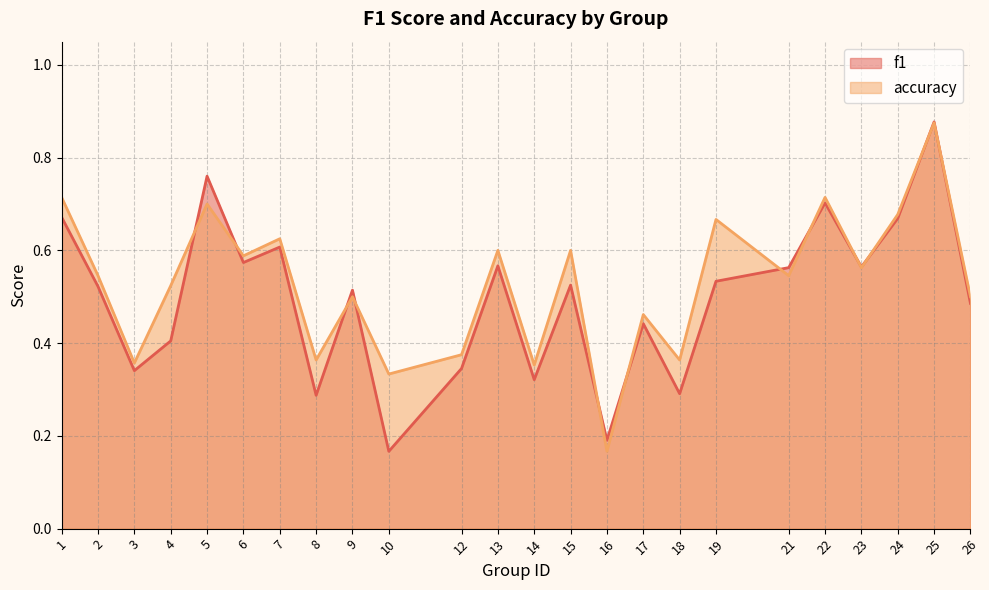

How many lines are shown in the chart?

2